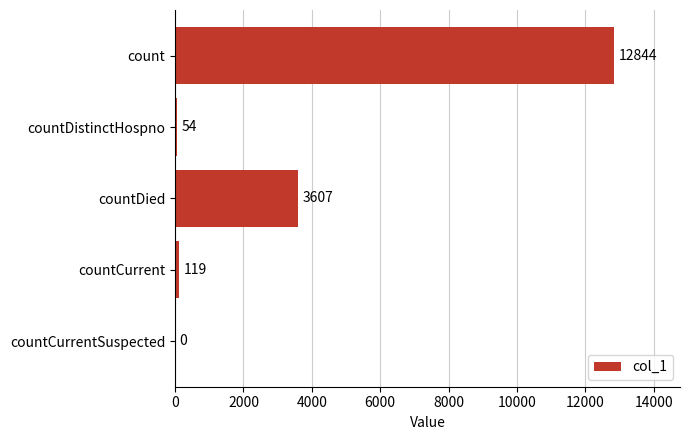

How many distinct data groups are displayed?

1